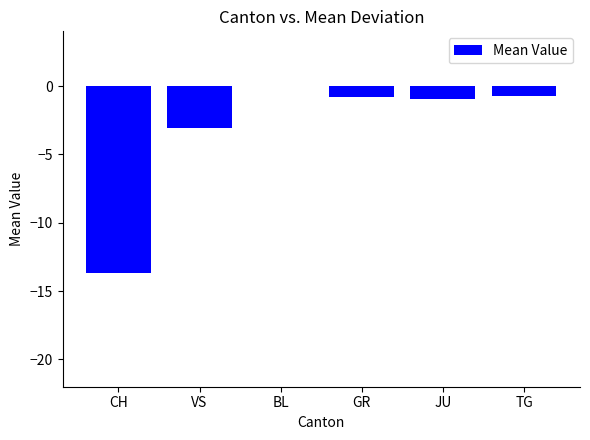

Where is the data nearest to the value -6?

VS